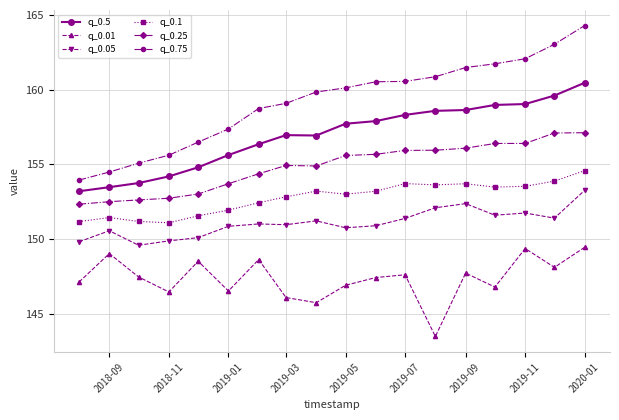

How many interior local valleys does the q_0.01 series have?

6